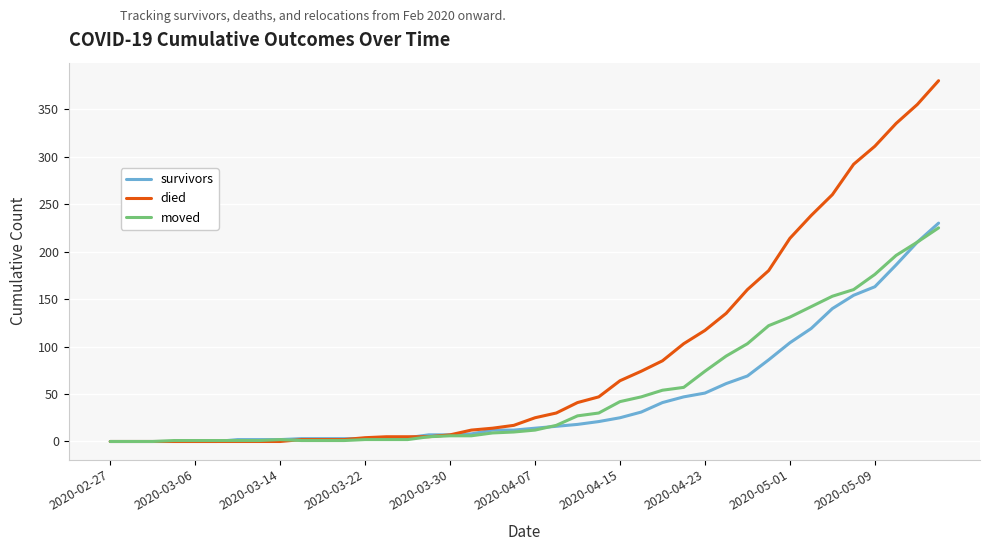

Which series has the largest total across all categories?

died